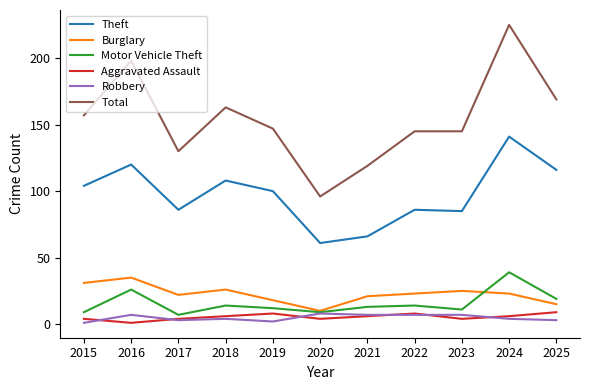

What is the minimum value shown in the chart?

1